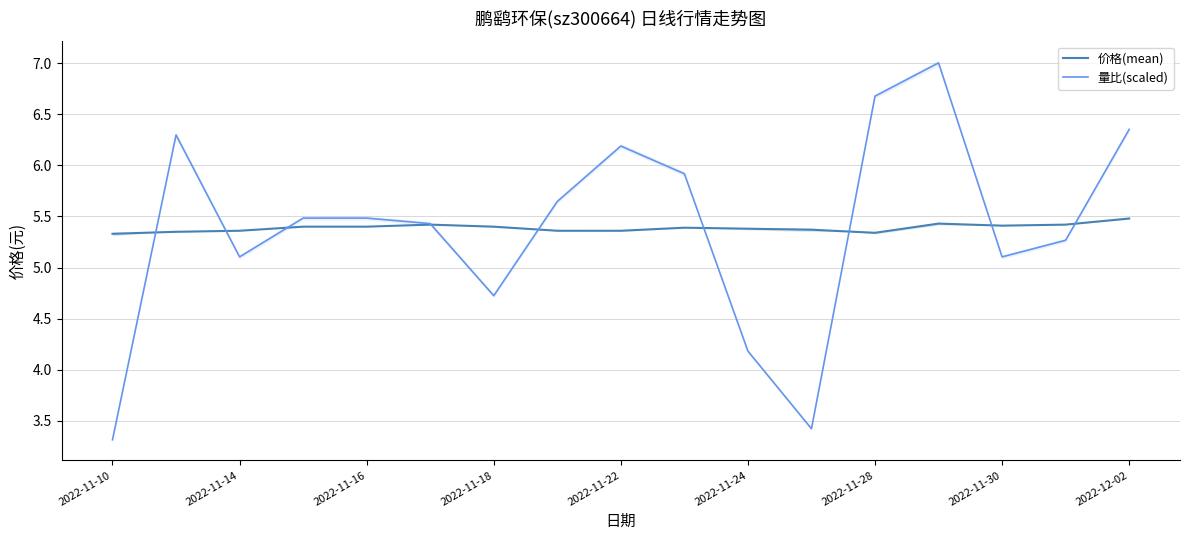

Reading left to right, list all the values displayed in this chart.

价格(mean): 5.3	5.3	5.4	5.4	5.4	5.4	5.4	5.4	5.4	5.4	5.4	5.4	5.3	5.4	5.4	5.4	5.5
量比(scaled): 3.3	6.3	5.1	5.5	5.5	5.4	4.7	5.6	6.2	5.9	4.2	3.4	6.7	7.0	5.1	5.3	6.4